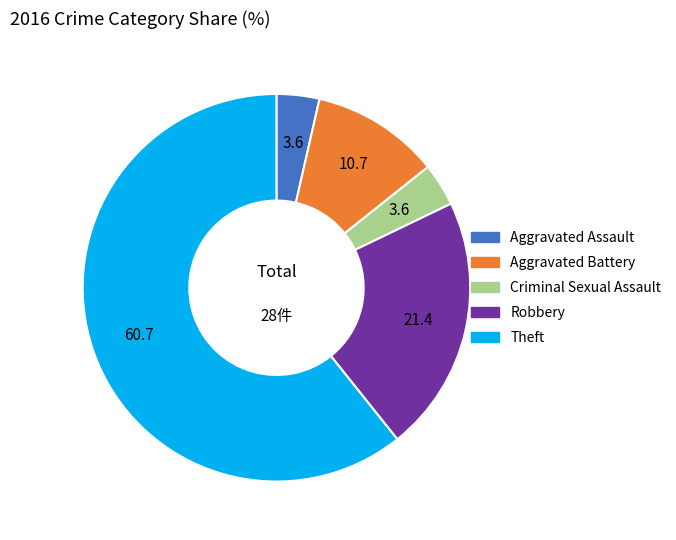

What is the largest slice in the pie chart?

Theft